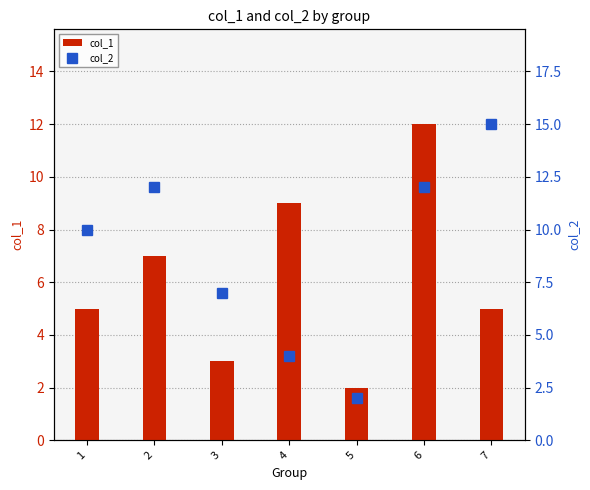

Between 1 and 7, which series saw the biggest shift?

col_2